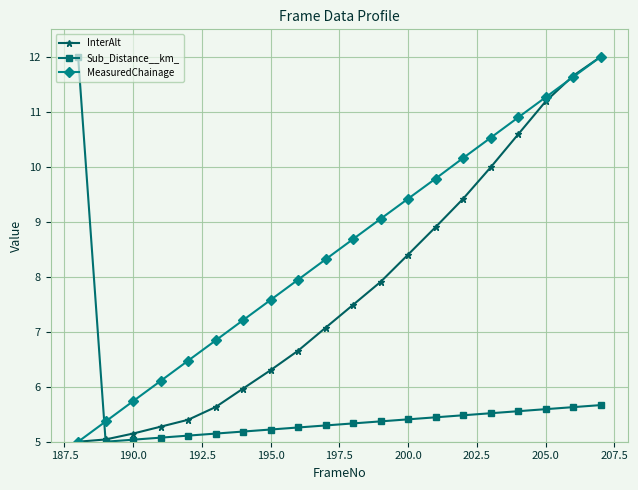

How many times do MeasuredChainage and Sub_Distance__km_ cross each other?

1